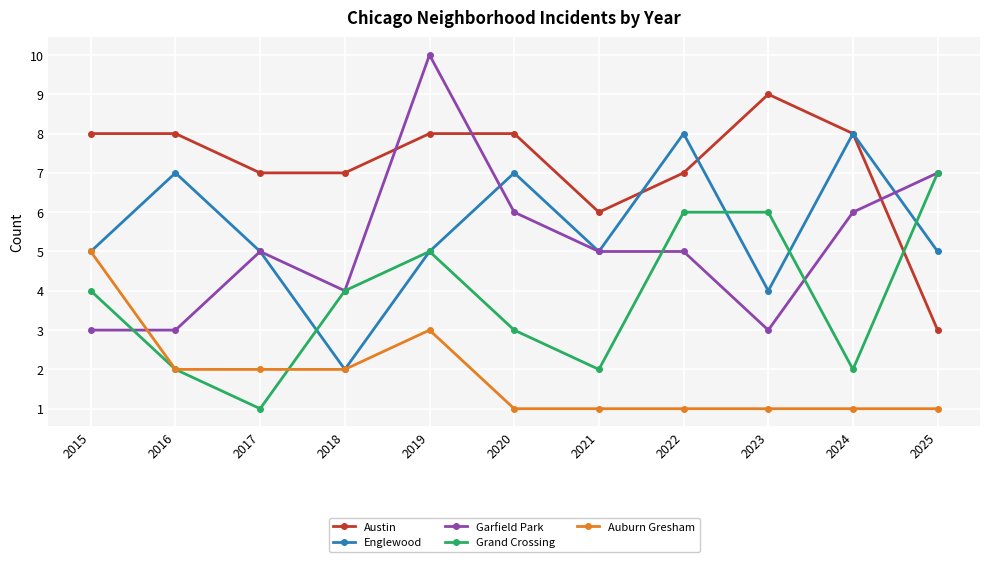

At which label does Garfield Park reach its peak?

2019